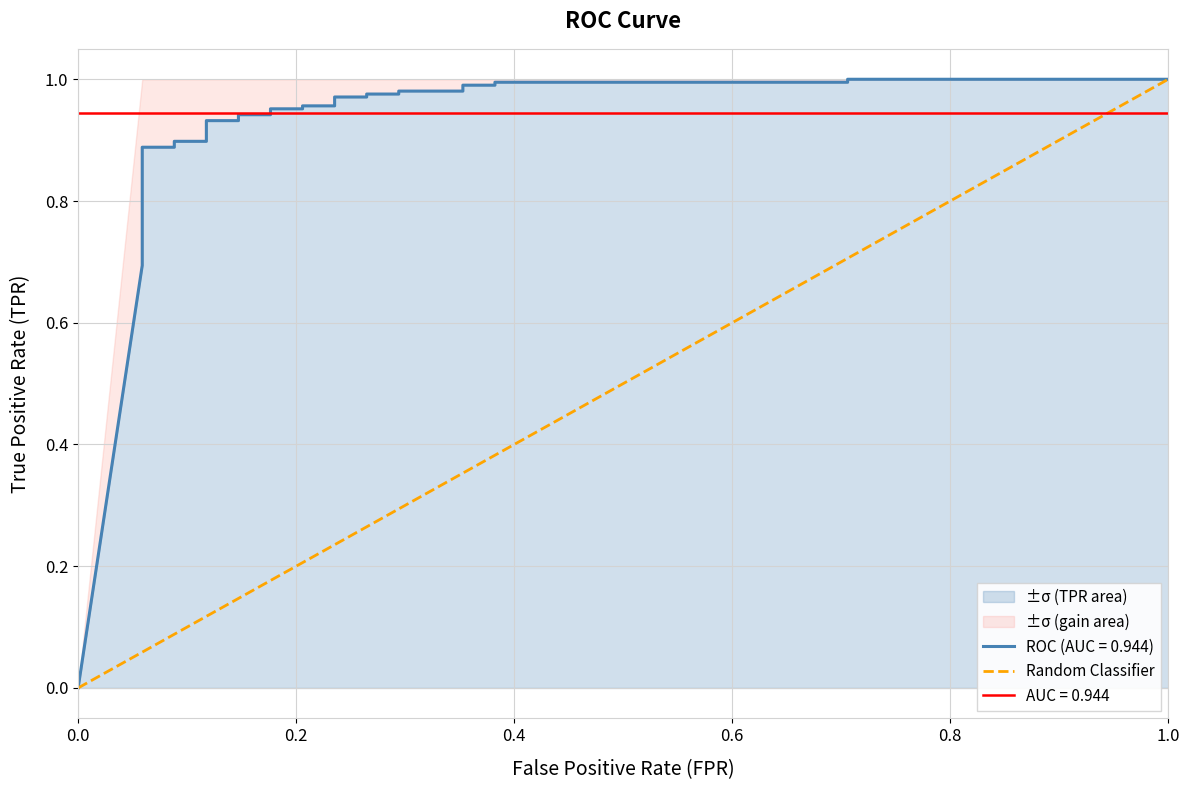

What is the difference between the values at 1.0 and 0.0?

1